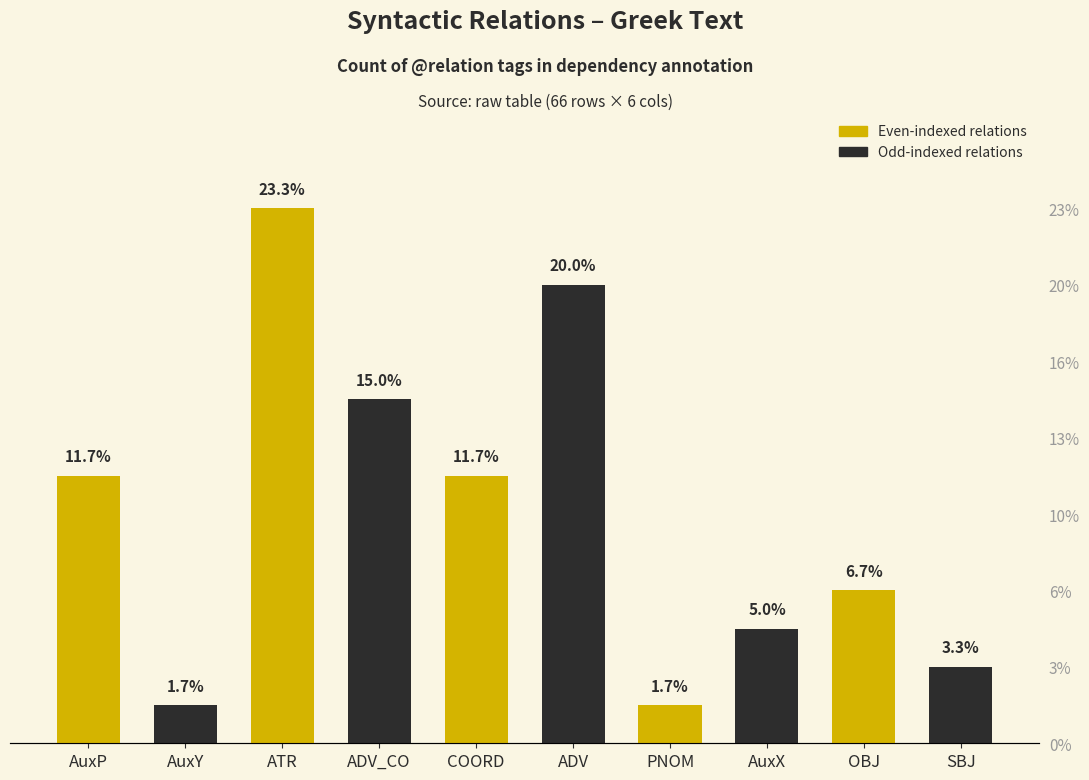

What is the value of the 1st bar from the left?

7